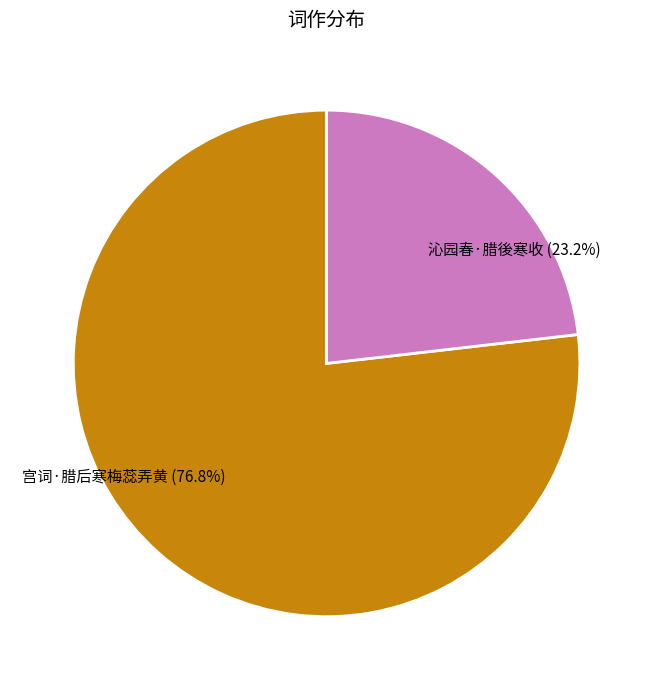

Which slice is the smallest?

沁园春·腊後寒收